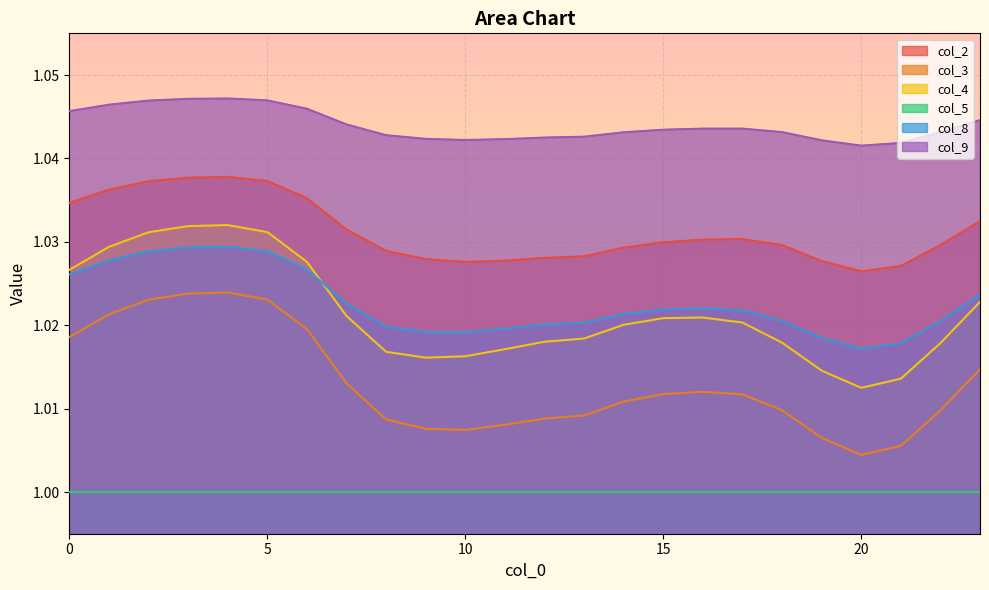

What value does the col_4 series have at 21?

1.0